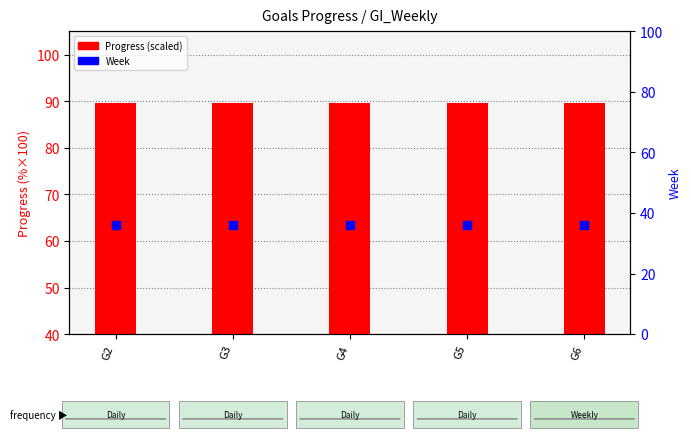

Which series contains the highest Y value?

Progress (scaled)